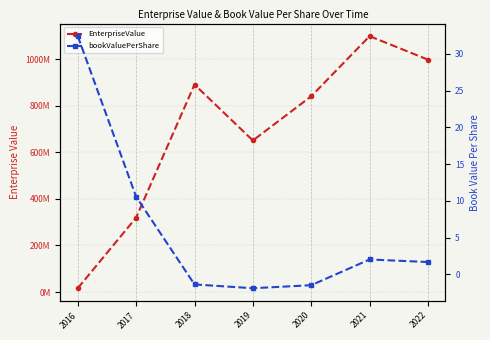

Reading left to right, list all the values displayed in this chart.

EnterpriseValue: 16312905.0	319742924.0	891123664.0	650937100.0	840866320.0	1099071160.0	998177580.0
bookValuePerShare: 32.4	10.6	-1.4	-1.9	-1.5	2.0	1.7